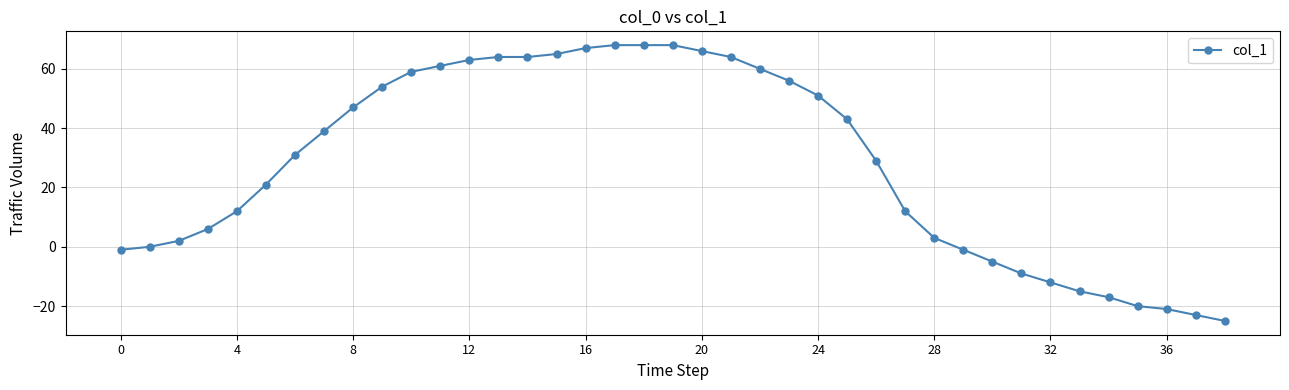

What is the smallest value displayed?

-25